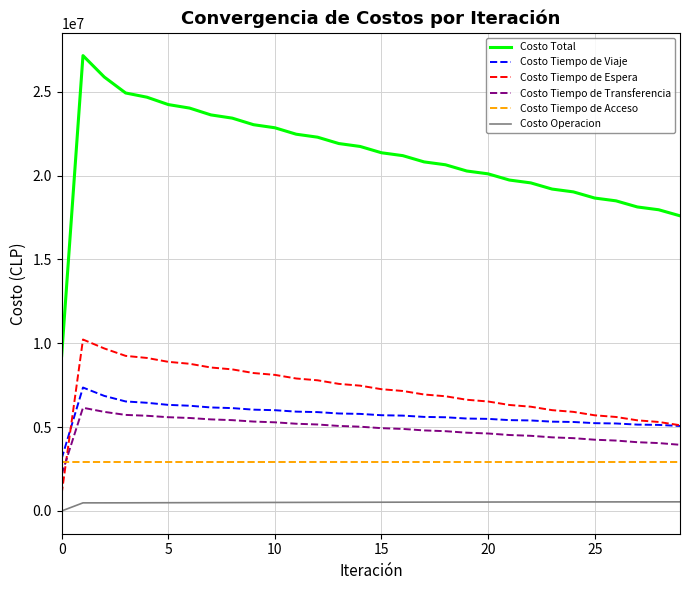

True or false: Costo Tiempo de Transferencia and Costo Tiempo de Viaje intersect in this chart.

False